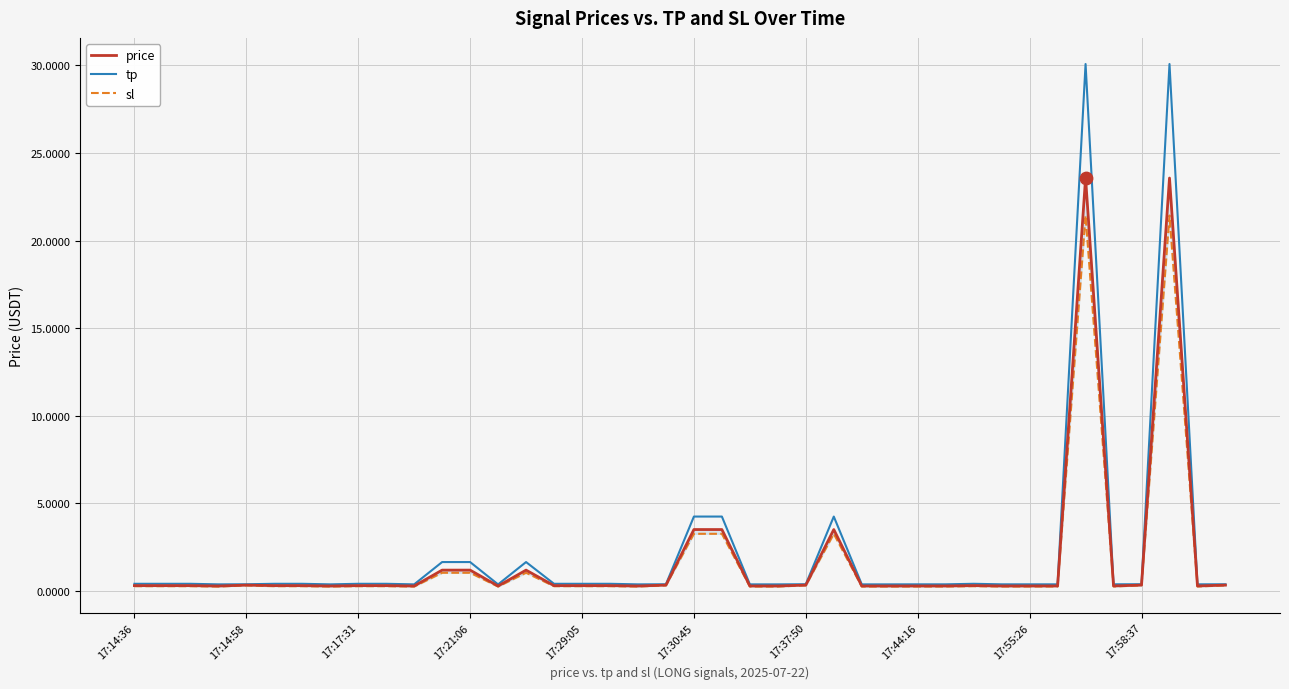

What are all the series names shown in the legend?

price, tp, sl